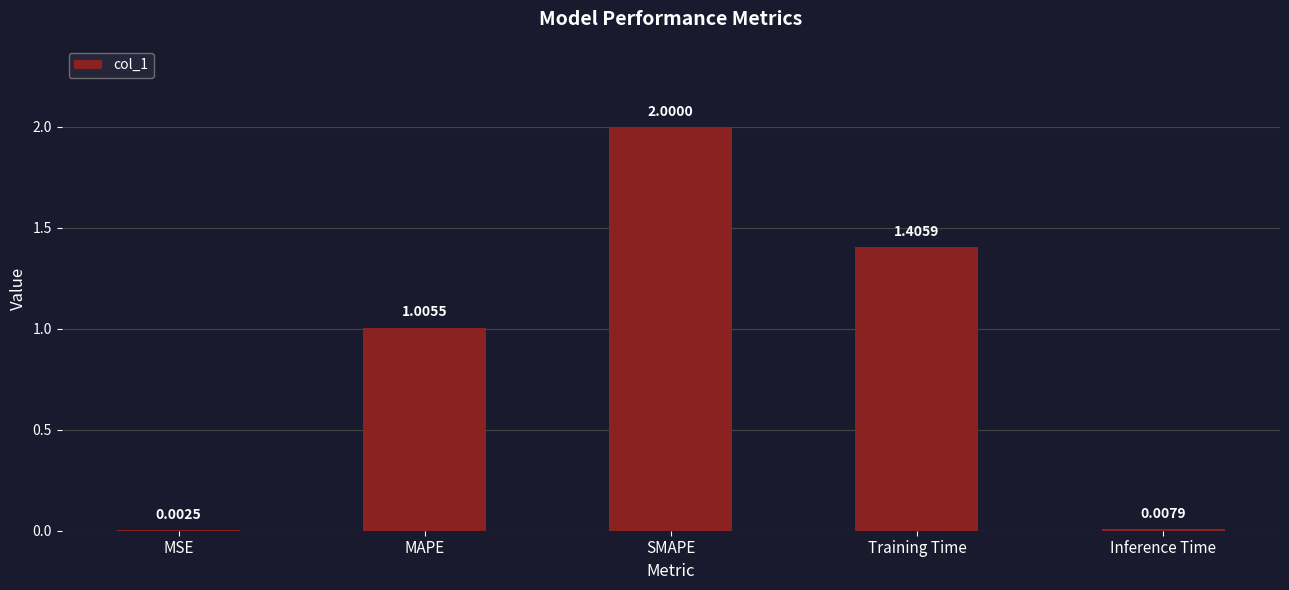

What is the sum of all values?

4.4